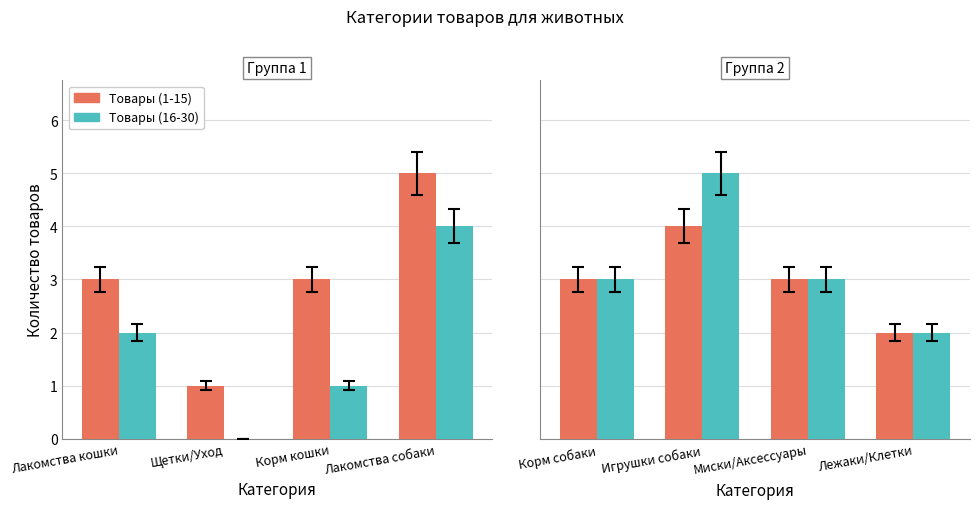

What is the value of the Товары (16-30) bar at the 2nd from the left?

5